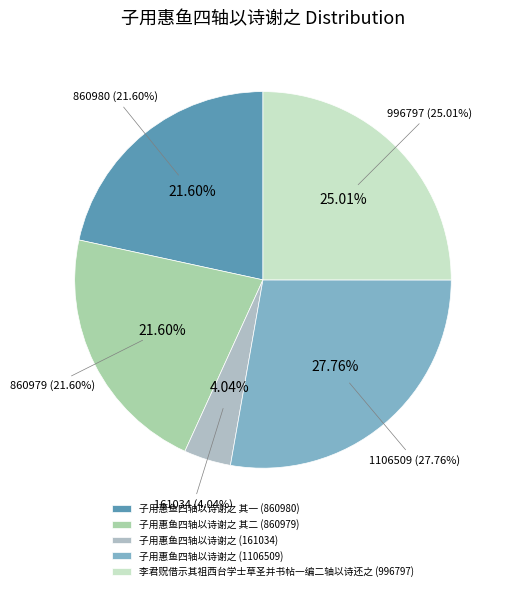

How many segments does this pie chart have?

5